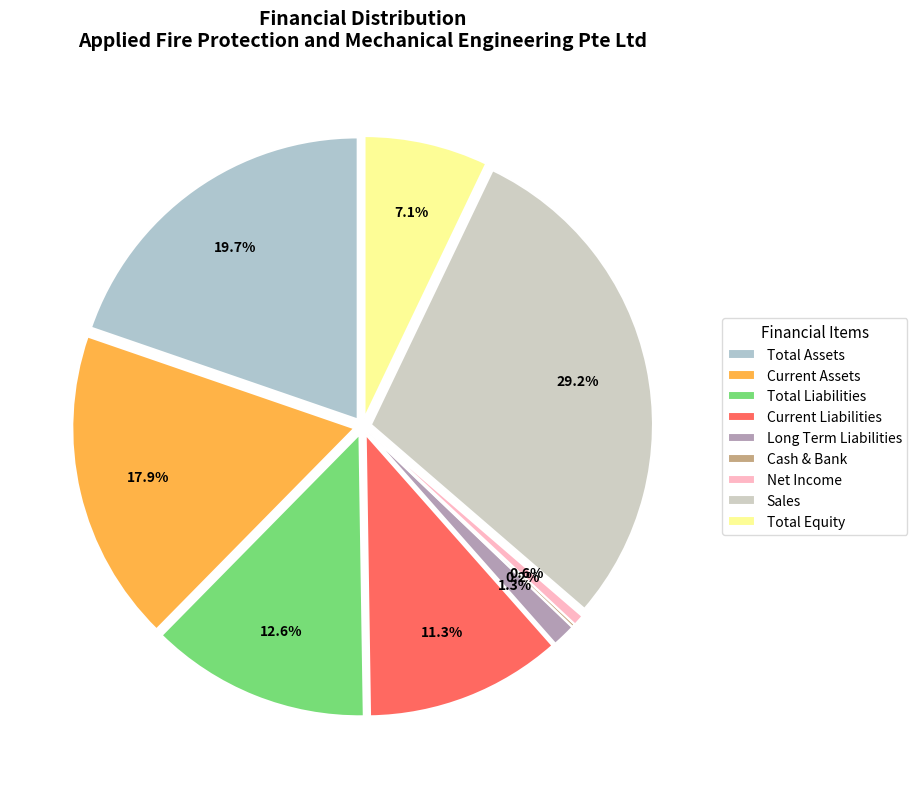

Rank the categories by value from lowest to highest.

Cash & Bank, Net Income, Long Term Liabilities, Total Equity, Current Liabilities, Total Liabilities, Current Assets, Total Assets, Sales